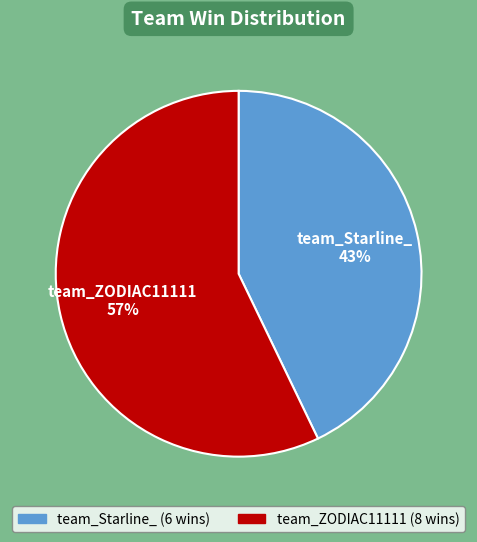

What is the smallest slice in the pie chart?

team_Starline_